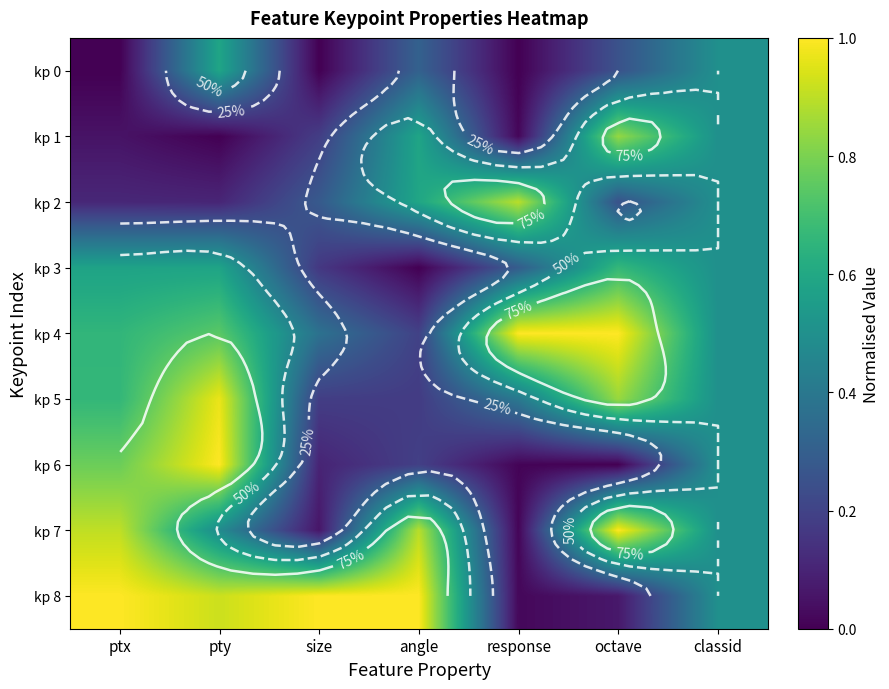

Which series has the largest total across all categories?

kp 8